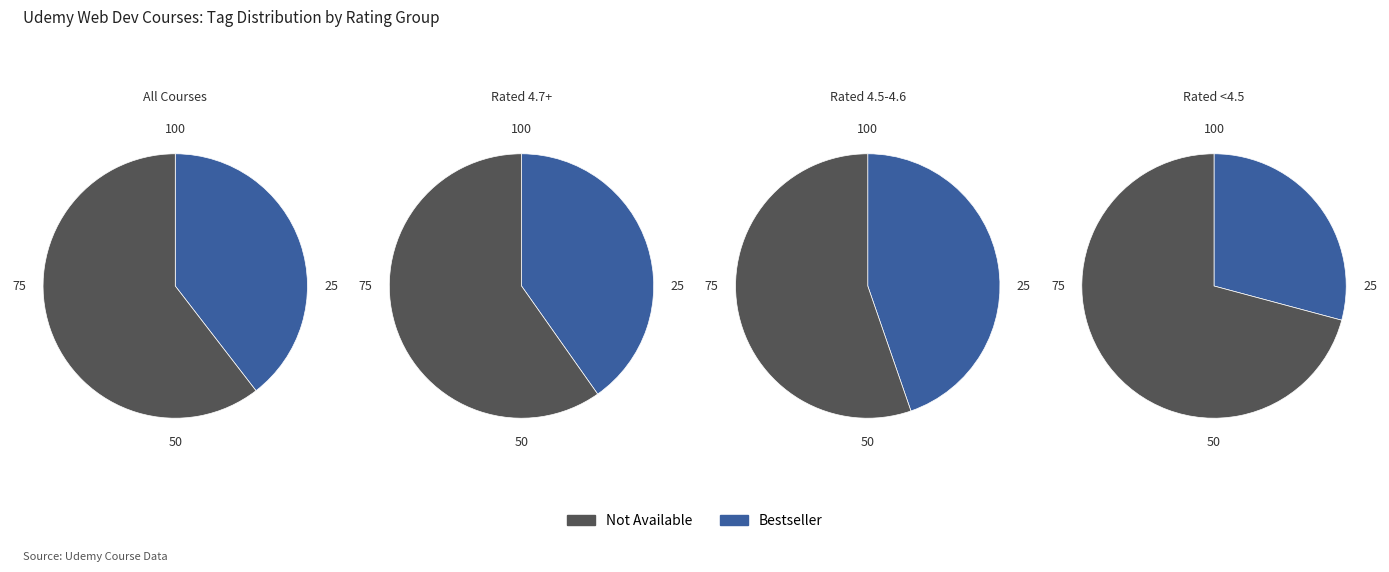

Between Bestseller and Not Available, which is larger?

Not Available